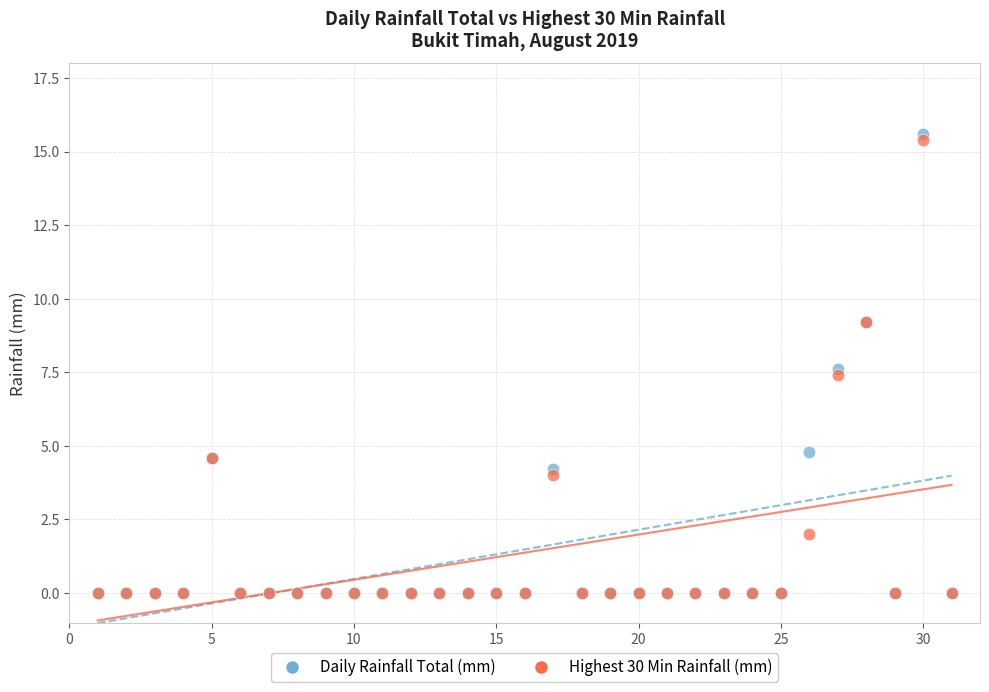

Which series has the largest Y range (max minus min)?

Daily Rainfall Total (mm)